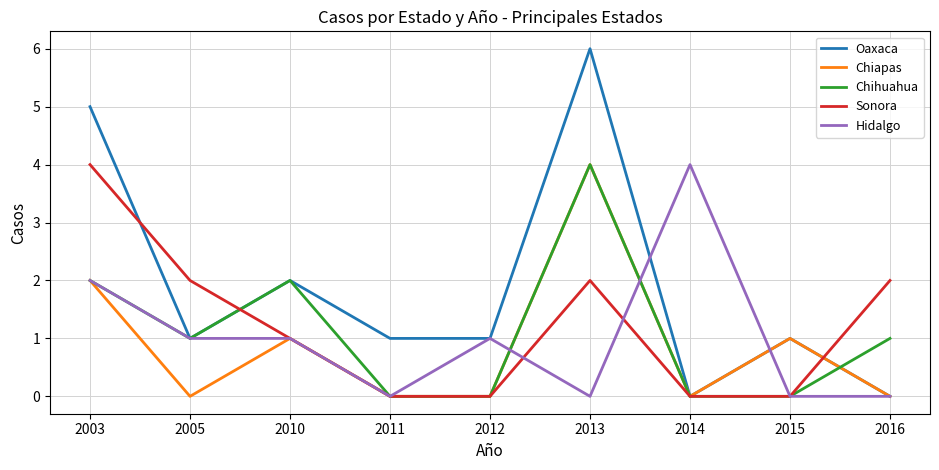

At which category is the sum across all series the highest?

2013